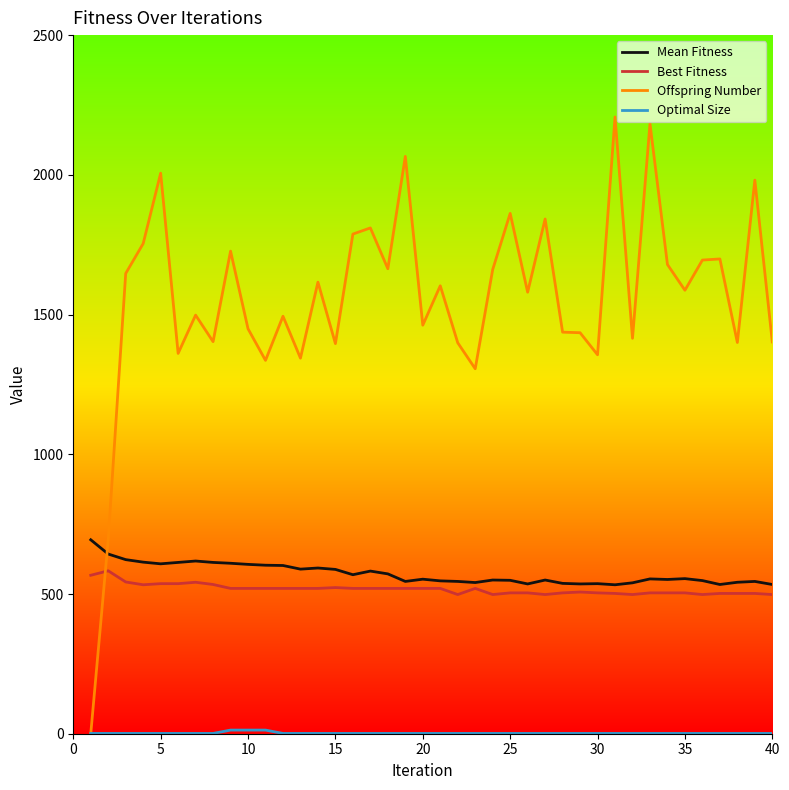

Which series has the largest range (max minus min)?

Offspring Number